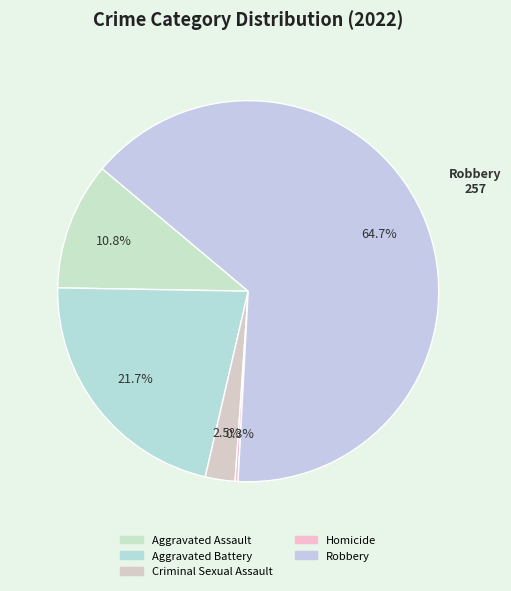

Which category has the biggest portion of the pie?

Robbery